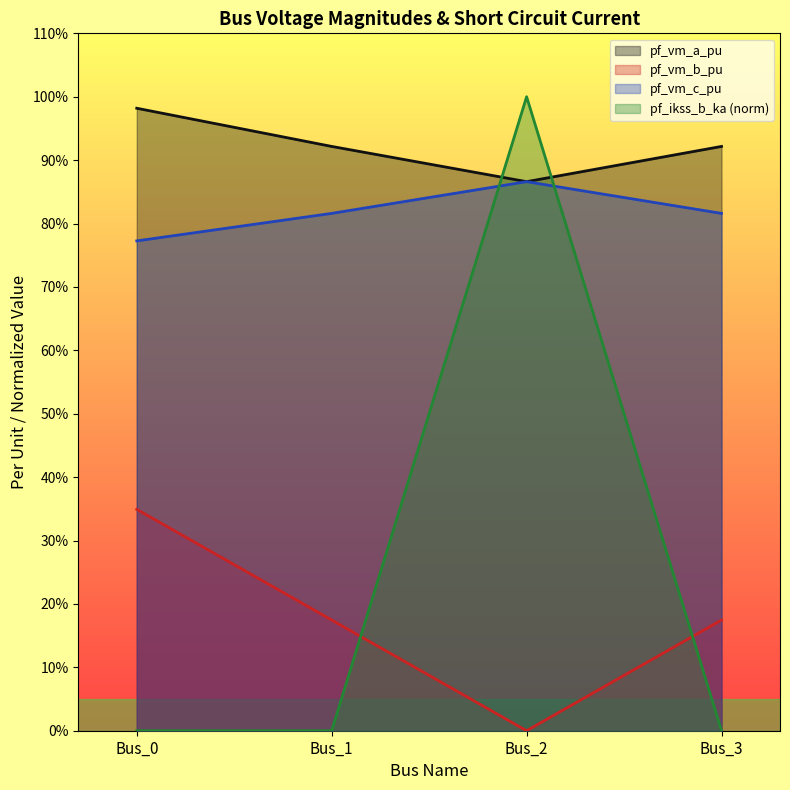

How many values in the pf_ikss_b_ka series exceed 0?

1